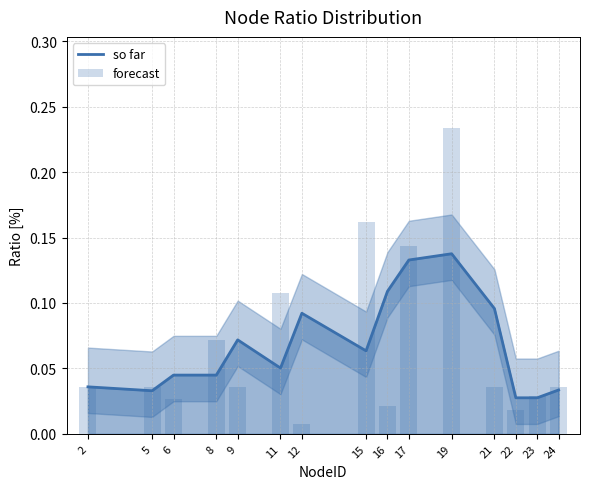

At which category is the sum across all series the highest?

19